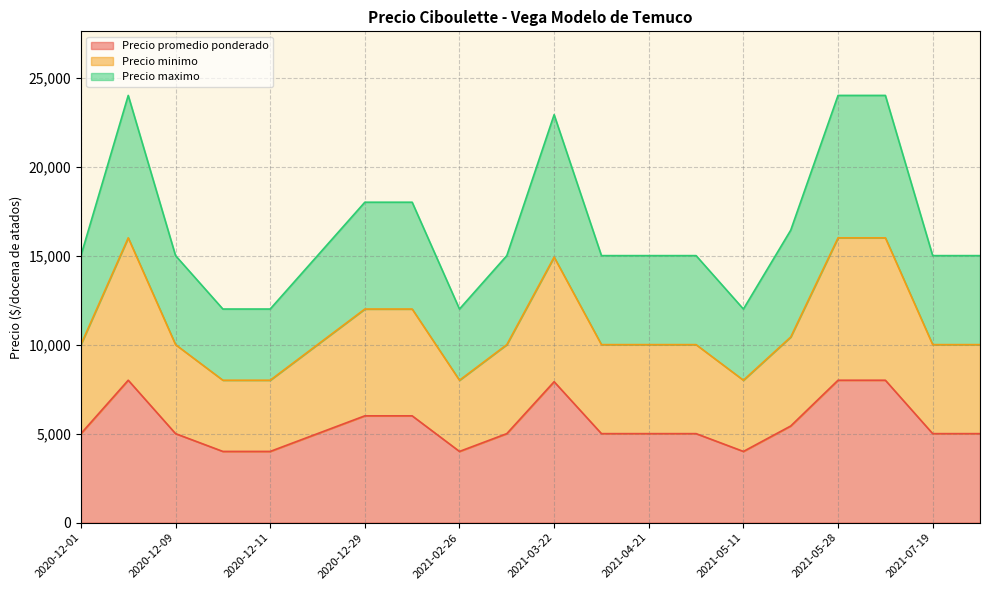

At which category is the sum across all series the highest?

2020-12-04